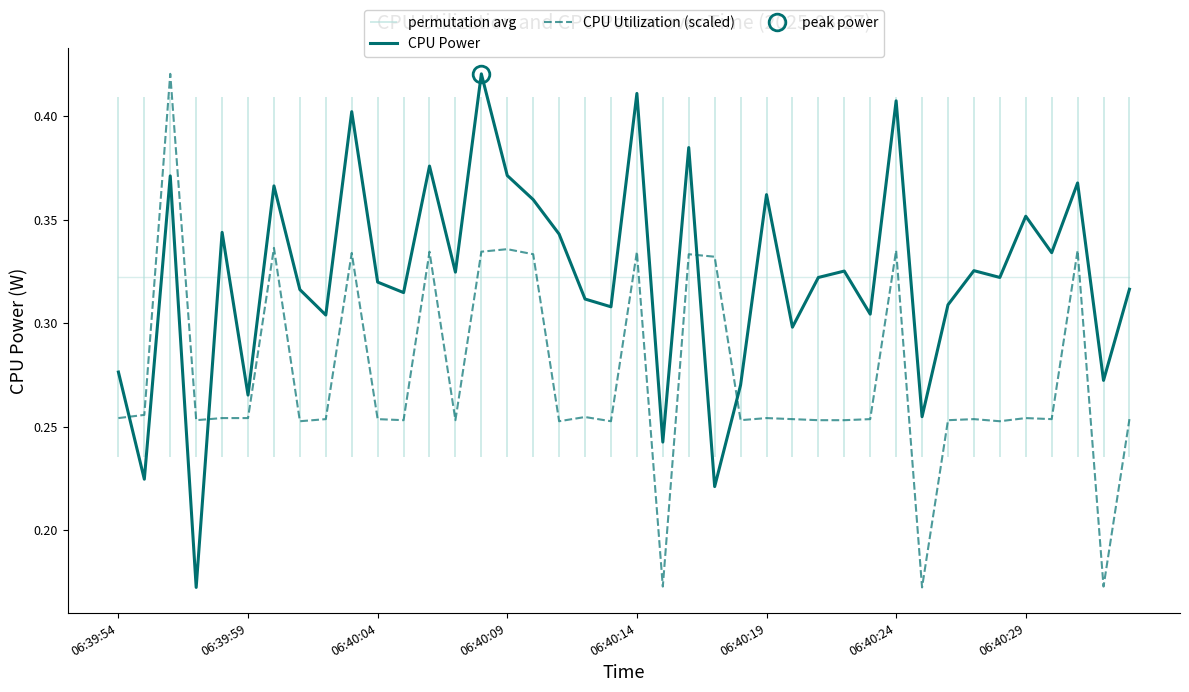

How many lines are shown in the chart?

2